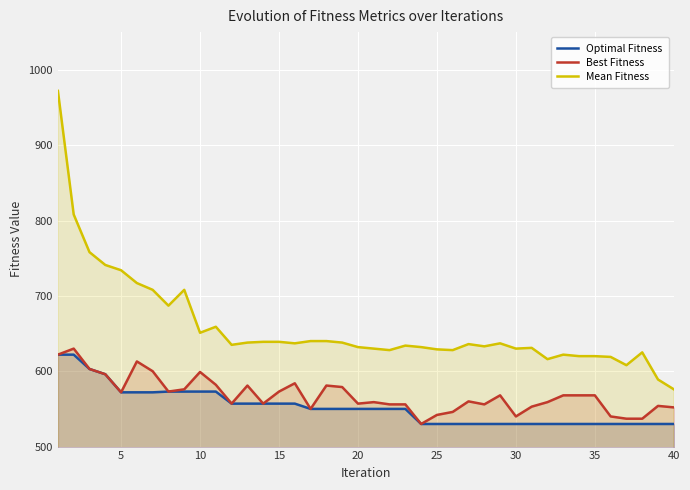

True or false: Optimal Fitness and Mean Fitness cross at least once.

False